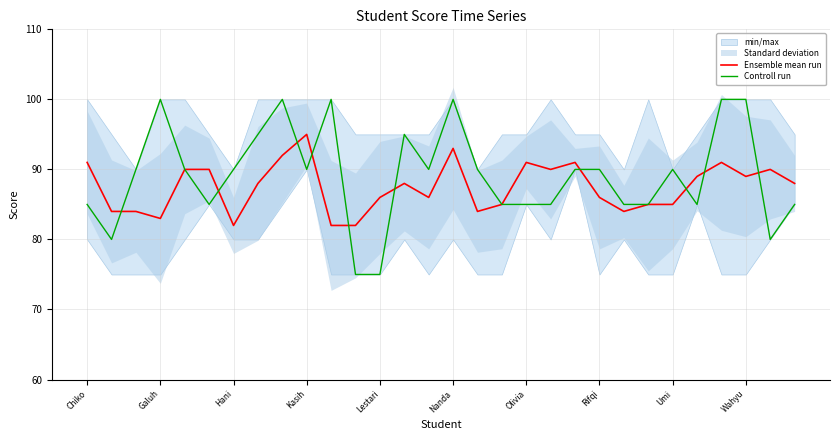

Is it true that Controll run equals 121 at Olivia?

False